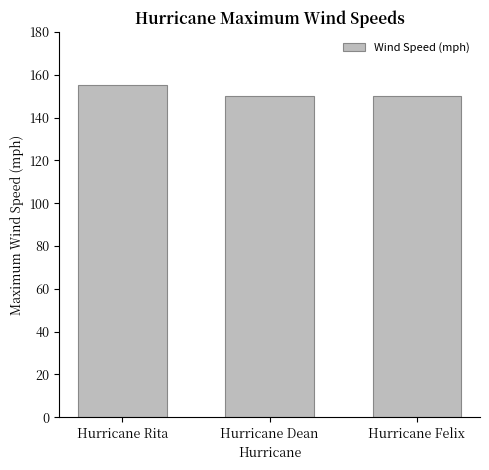

What position from the right is Hurricane Rita?

3